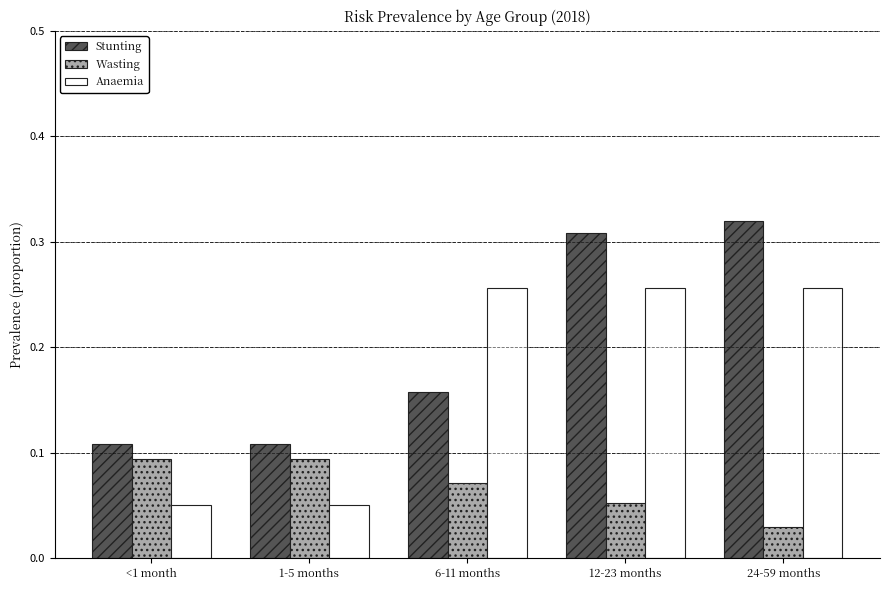

Between 1-5 months and 6-11 months, which series saw the biggest shift?

Anaemia